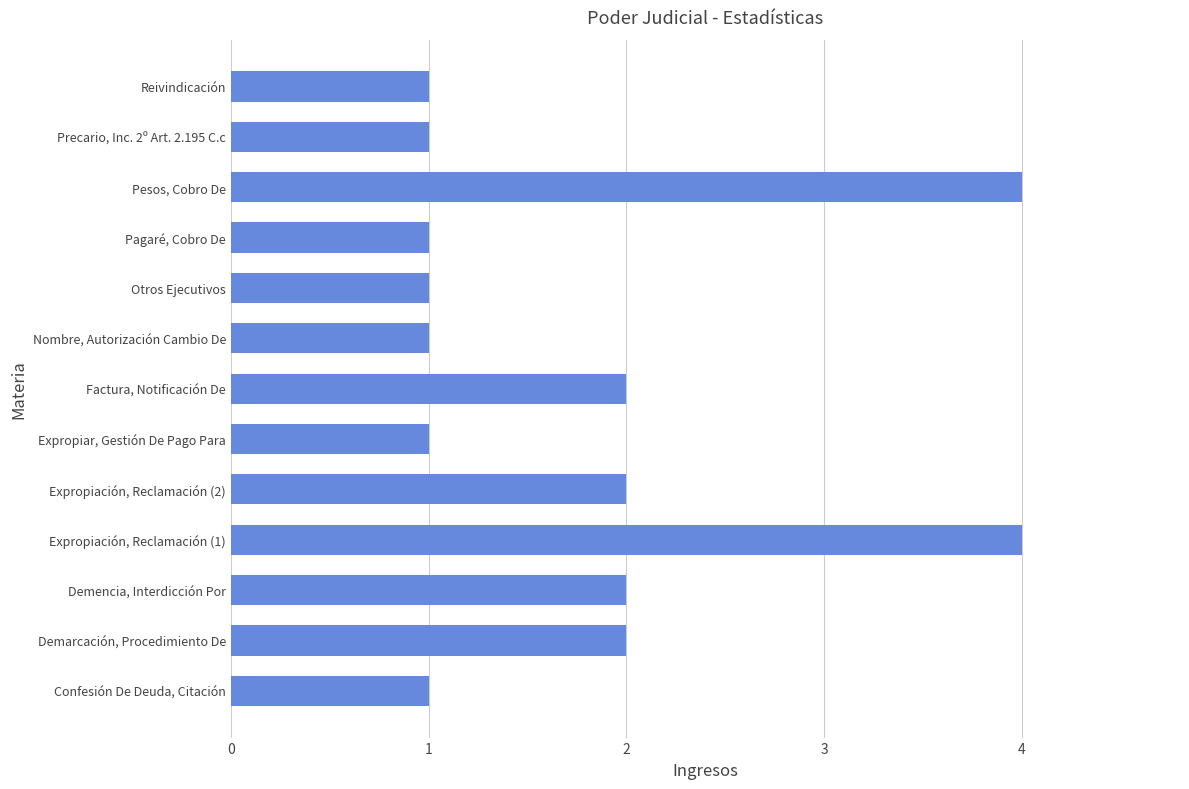

Does the chart contain any negative values?

No